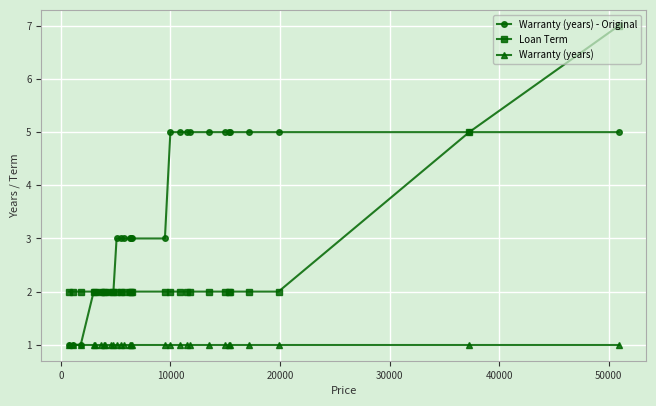

What is the value of the Warranty (years) - Original point at the 13th from the left?

3